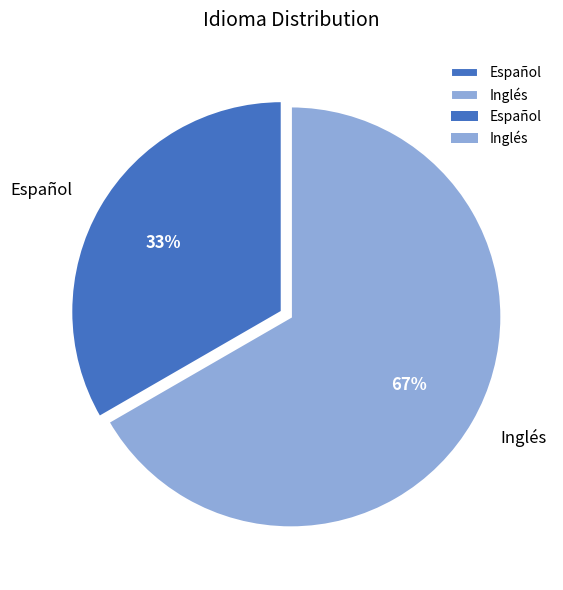

Rank the categories by value from lowest to highest.

Español, Inglés